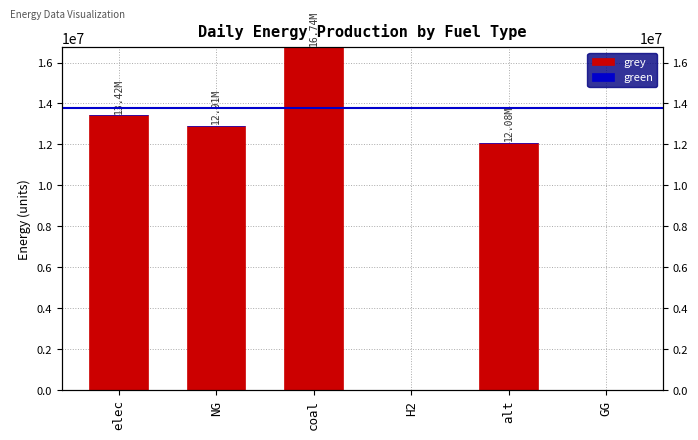

Between NG and GG, which is larger?

NG